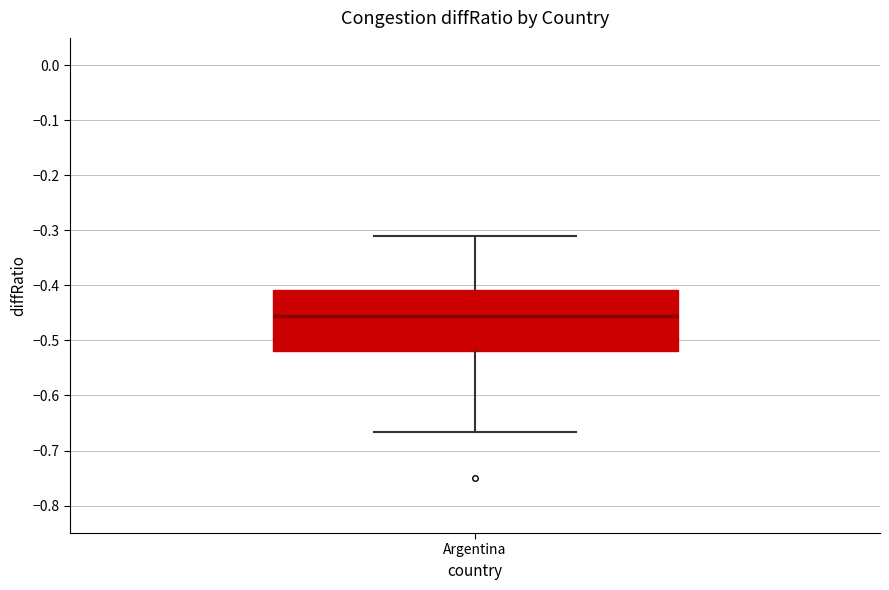

Transcribe this box plot: give where the median line is, the range the box spans, and where the two whiskers end, as read against the y-axis. The values are not printed on the chart, so give them approximately, as read against the axis.

median -0.46, box -0.52 to -0.41, whiskers -0.67 to -0.31